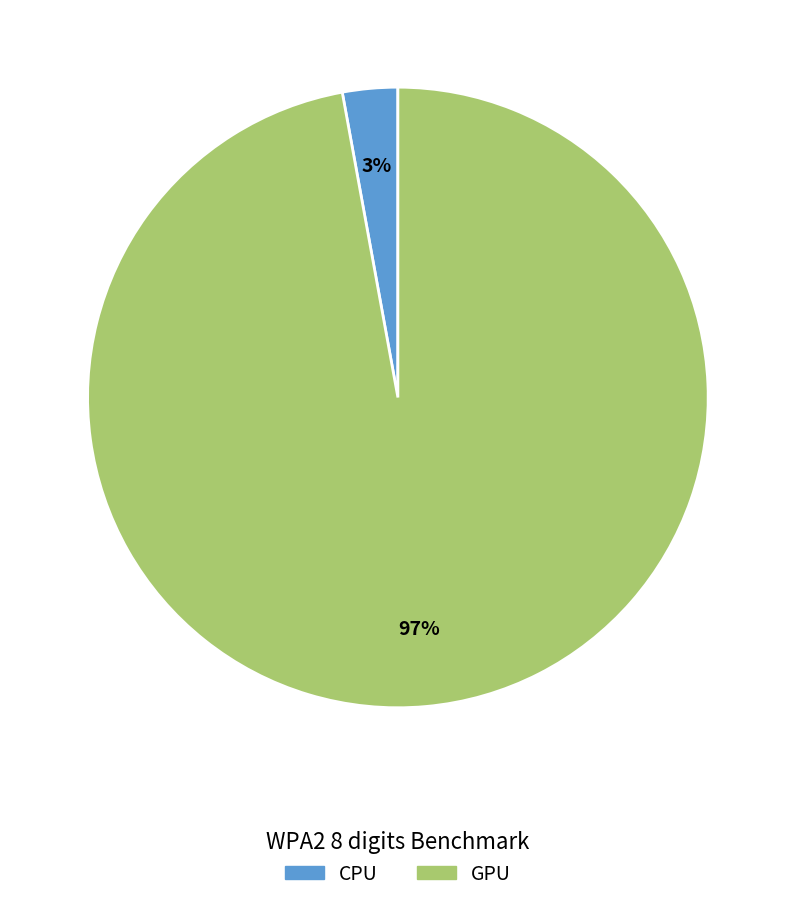

To the nearest percent, what portion does CPU represent?

3%